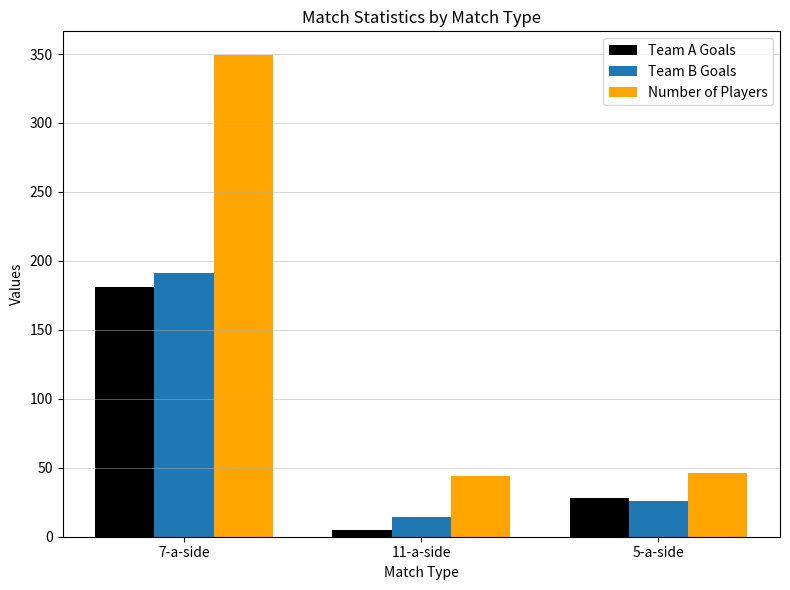

List the labels in order of Team B Goals value, largest first.

7-a-side, 5-a-side, 11-a-side